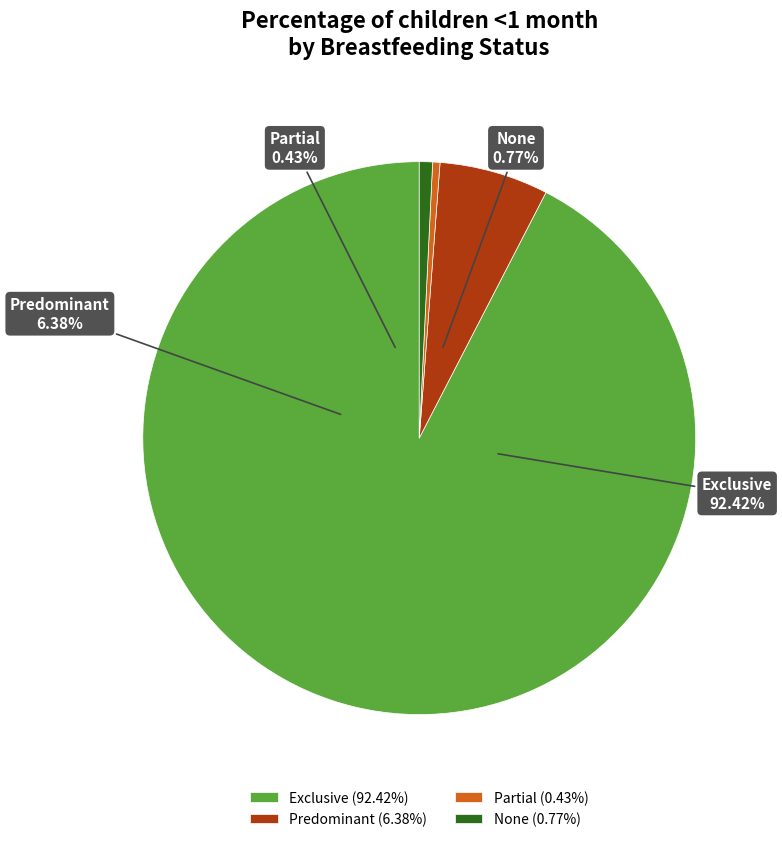

Which slice is the smallest?

Partial